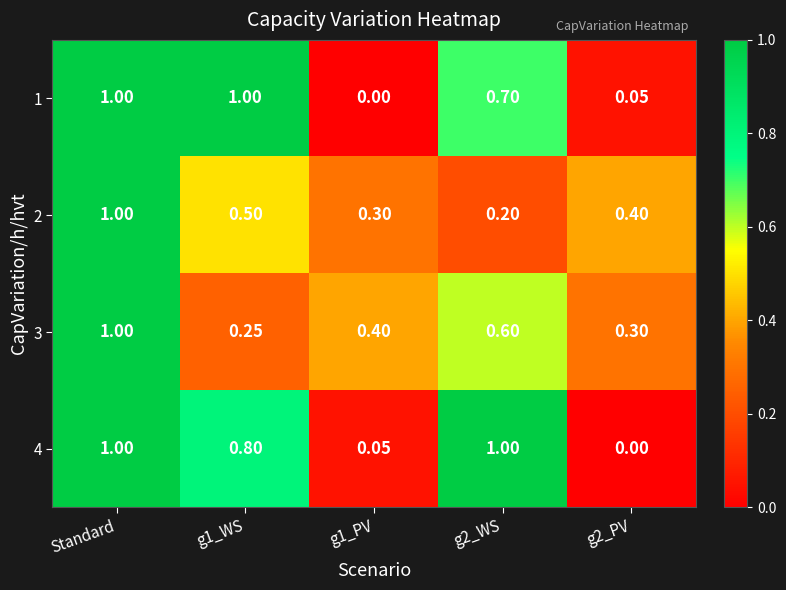

How many categories are shown in the chart?

5